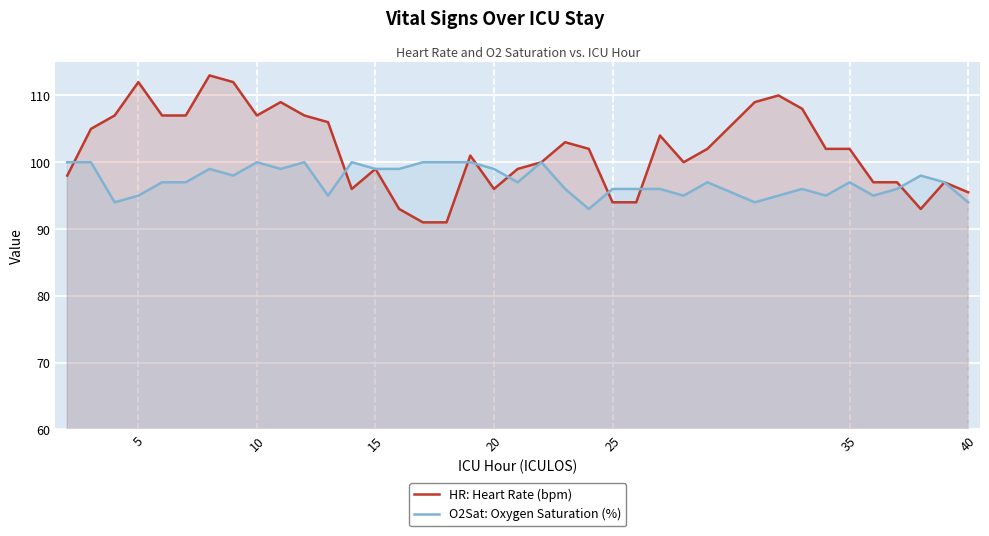

What is the highest value of the HR: Heart Rate (bpm) series?

113.0